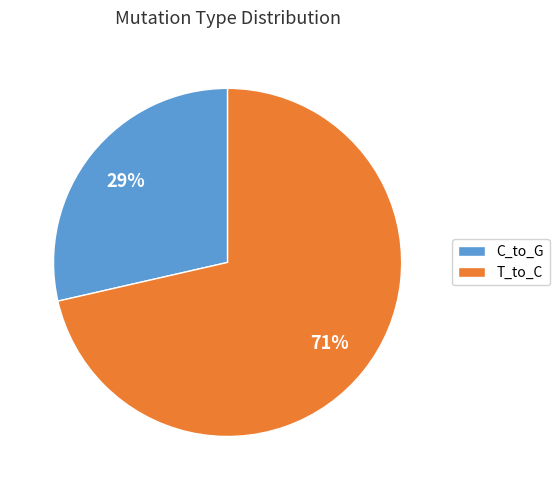

Is there any slice that represents more than half of the pie?

Yes